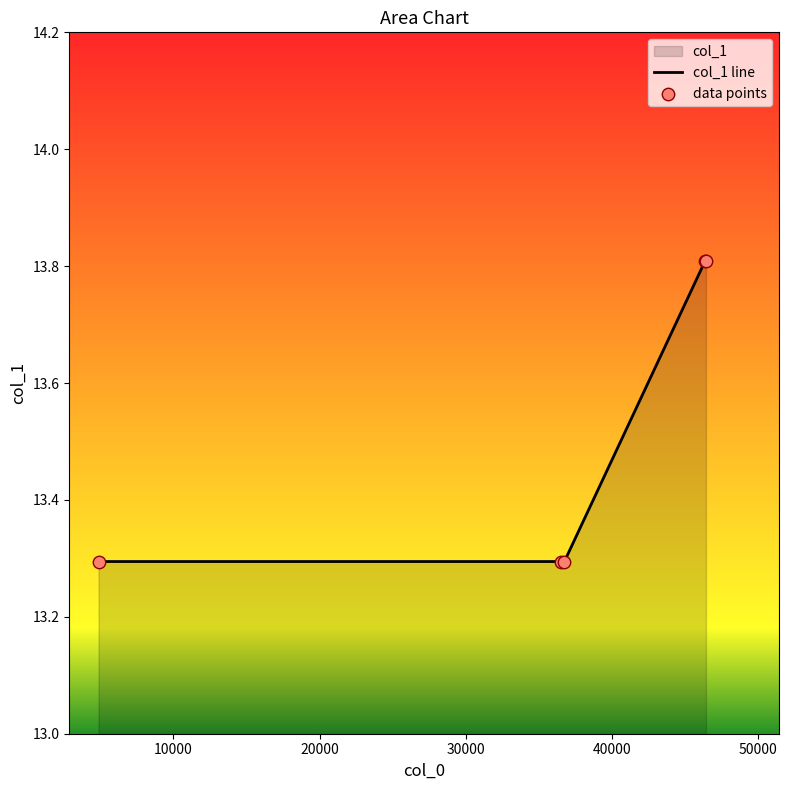

True or false: there are more than 2 points higher than both neighbors.

False